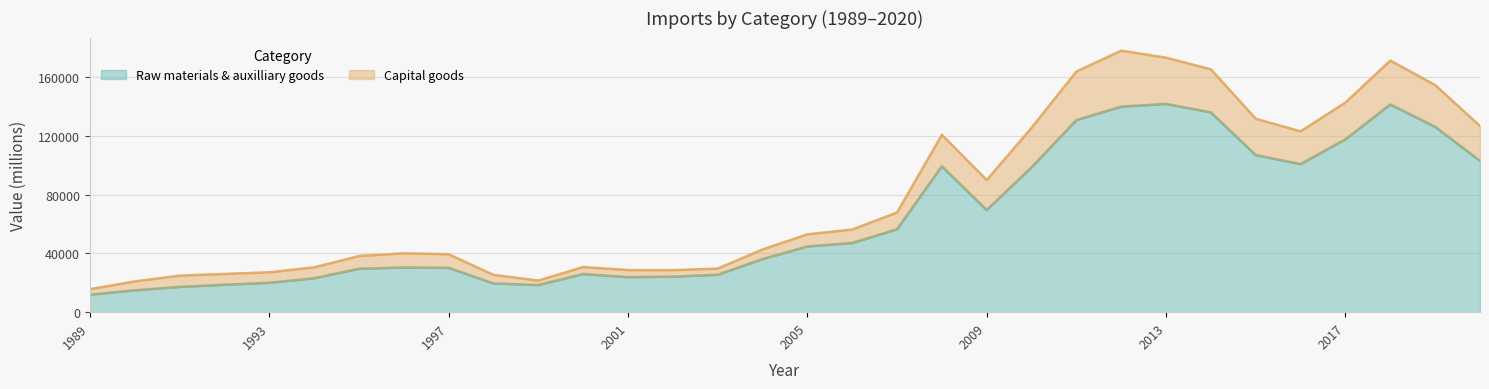

At how many categories does at least one series exceed 29328?

23